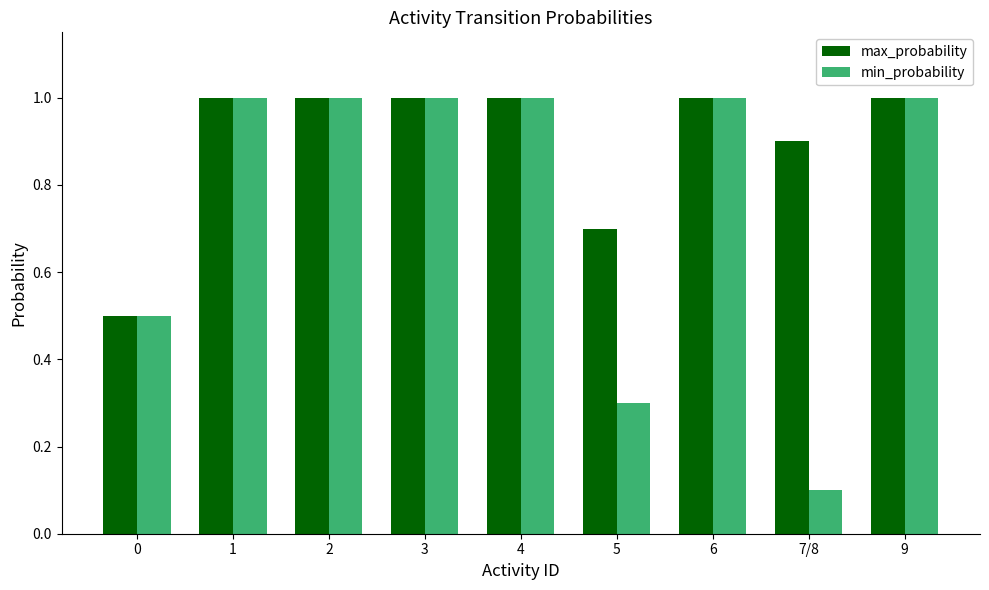

List the series in order of their overall mean, lowest first.

min_probability, max_probability